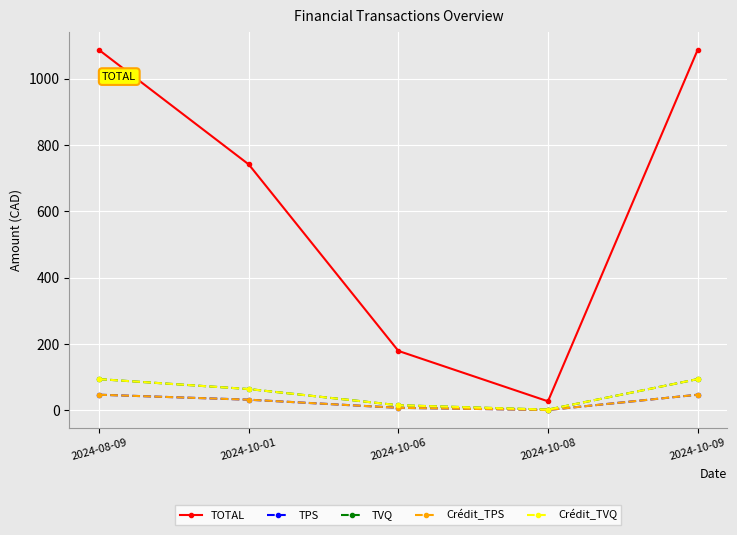

How many lines are shown in the chart?

5